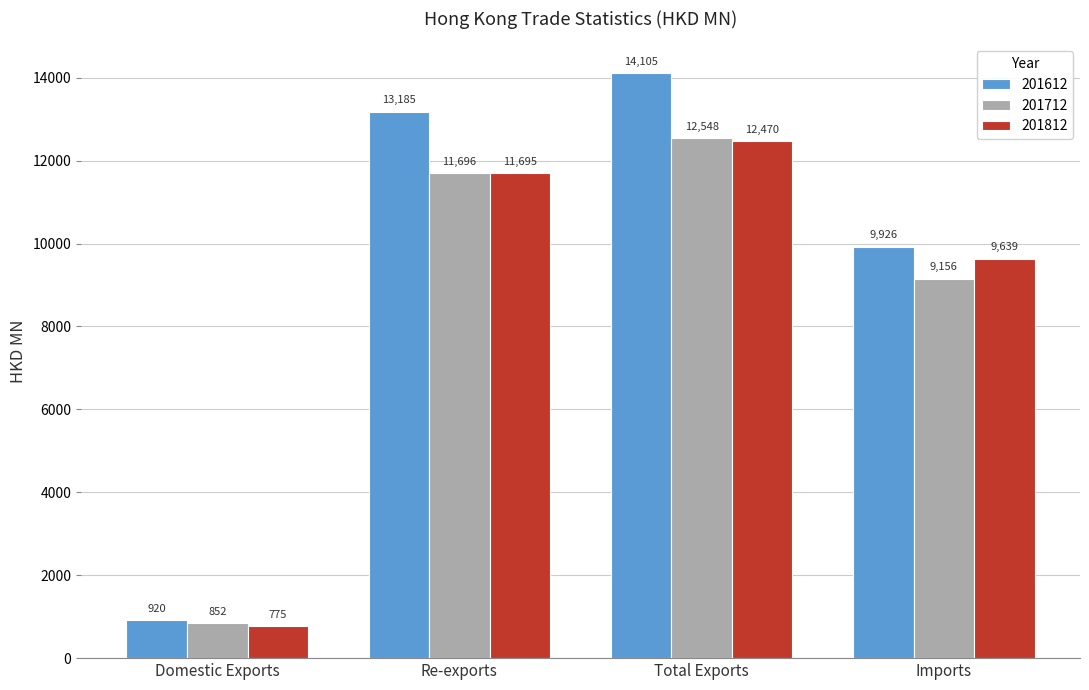

What is the difference between the maximum and second lowest values in the 201712 series?

3391.9